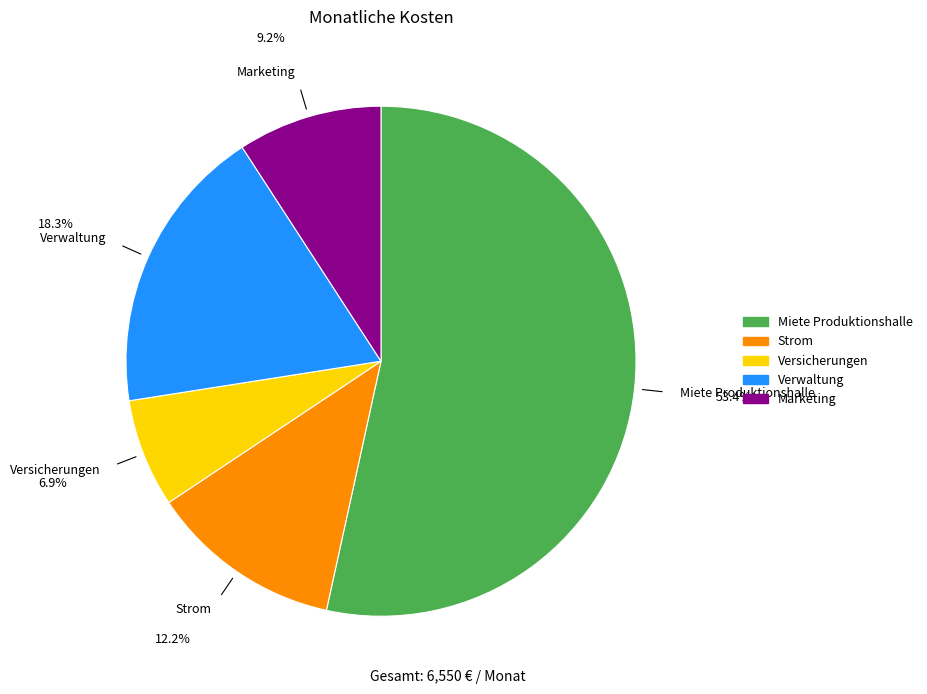

Is Miete Produktionshalle the majority of the pie?

Yes